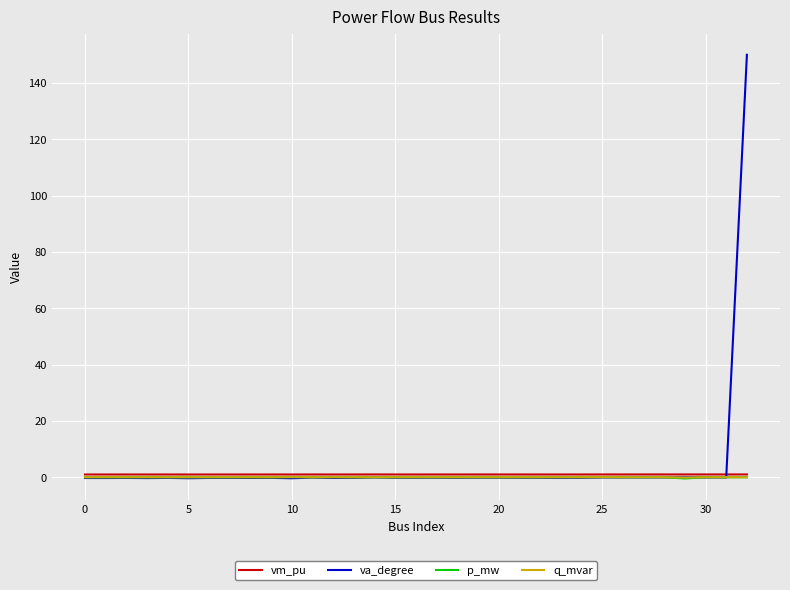

At how many categories does at least one series exceed 138?

1